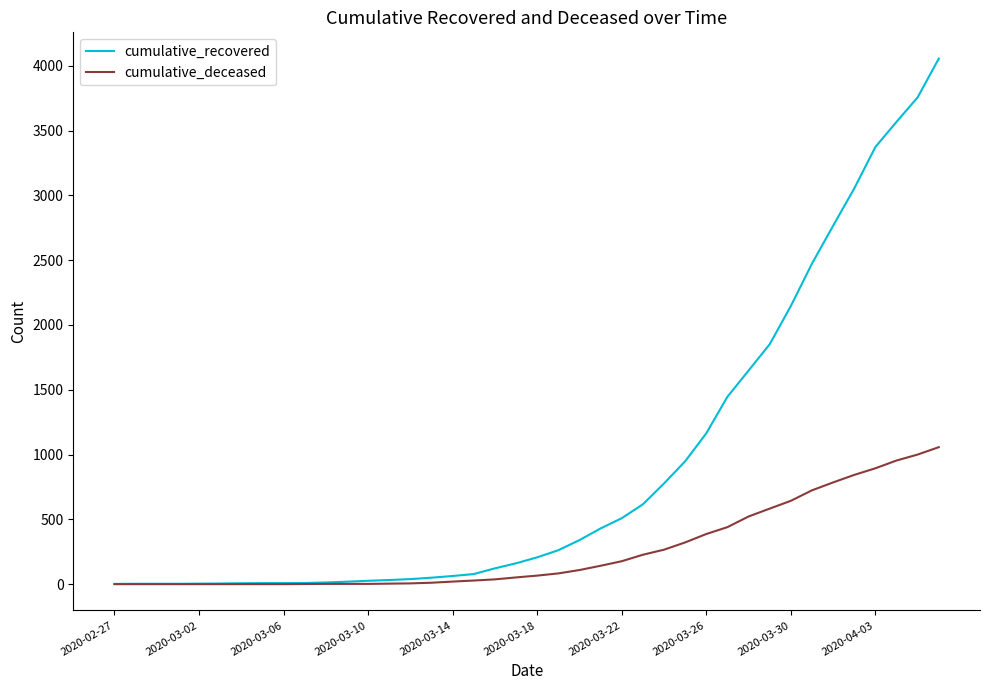

Which series has the widest spread of values?

cumulative_recovered